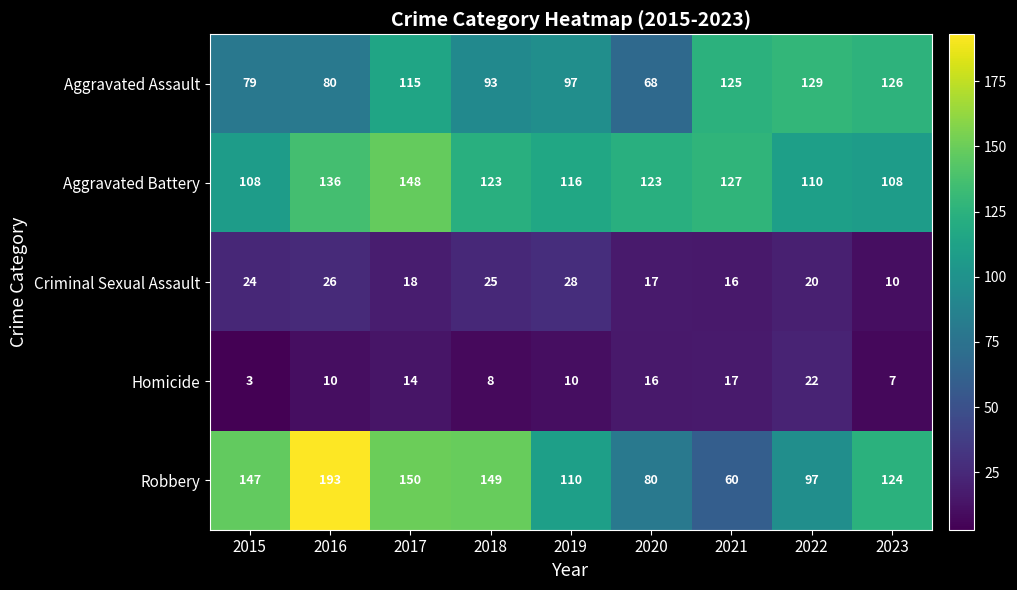

At 2020, list the series in order from largest to smallest.

Aggravated Battery, Robbery, Aggravated Assault, Criminal Sexual Assault, Homicide